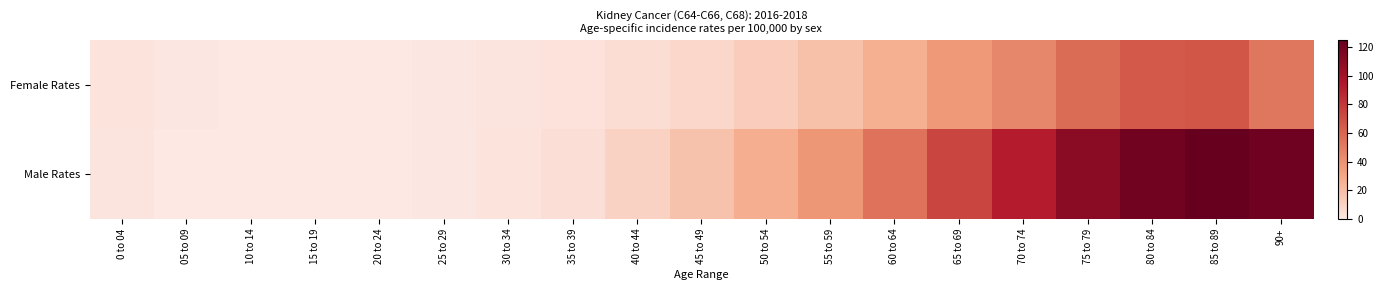

Reading right to left, transcribe all the data shown in this chart.

Female Rates: 90+=52.4	85 to 89=66.7	80 to 84=64.5	75 to 79=57.2	70 to 74=45.1	65 to 69=36.4	60 to 64=26.2	55 to 59=18.6	50 to 54=12.7	45 to 49=7.8	40 to 44=5.0	35 to 39=2.8	30 to 34=1.6	25 to 29=0.7	20 to 24=0.2	15 to 19=0.2	10 to 14=0.3	05 to 09=0.8	0 to 04=2.0
Male Rates: 90+=121.8	85 to 89=124.8	80 to 84=119.5	75 to 79=110.1	70 to 74=91.2	65 to 69=73.9	60 to 64=53.7	55 to 59=37.1	50 to 54=26.8	45 to 49=17.7	40 to 44=10.1	35 to 39=4.4	30 to 34=2.2	25 to 29=0.8	20 to 24=0.3	15 to 19=0.1	10 to 14=0.1	05 to 09=0.4	0 to 04=1.9